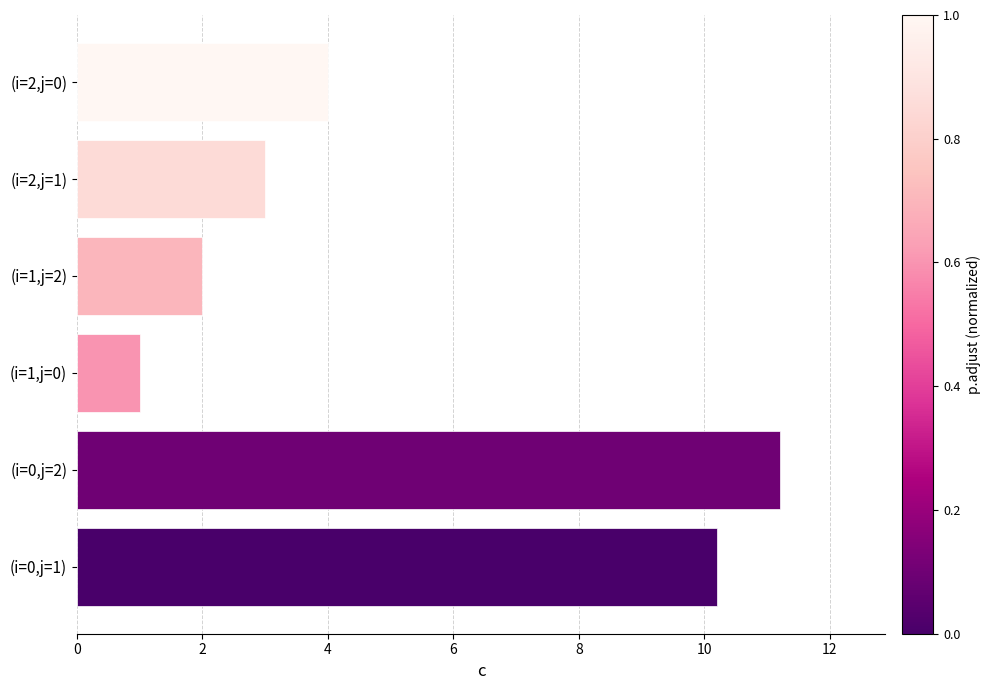

Rank the categories by value from highest to lowest.

(i=0,j=2), (i=0,j=1), (i=2,j=0), (i=2,j=1), (i=1,j=2), (i=1,j=0)